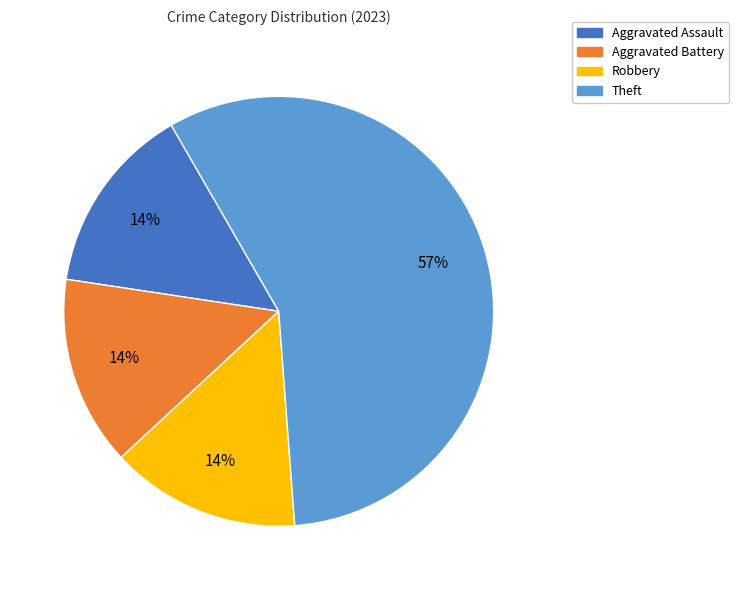

Do Aggravated Assault and Robbery together represent more than half of the pie?

No